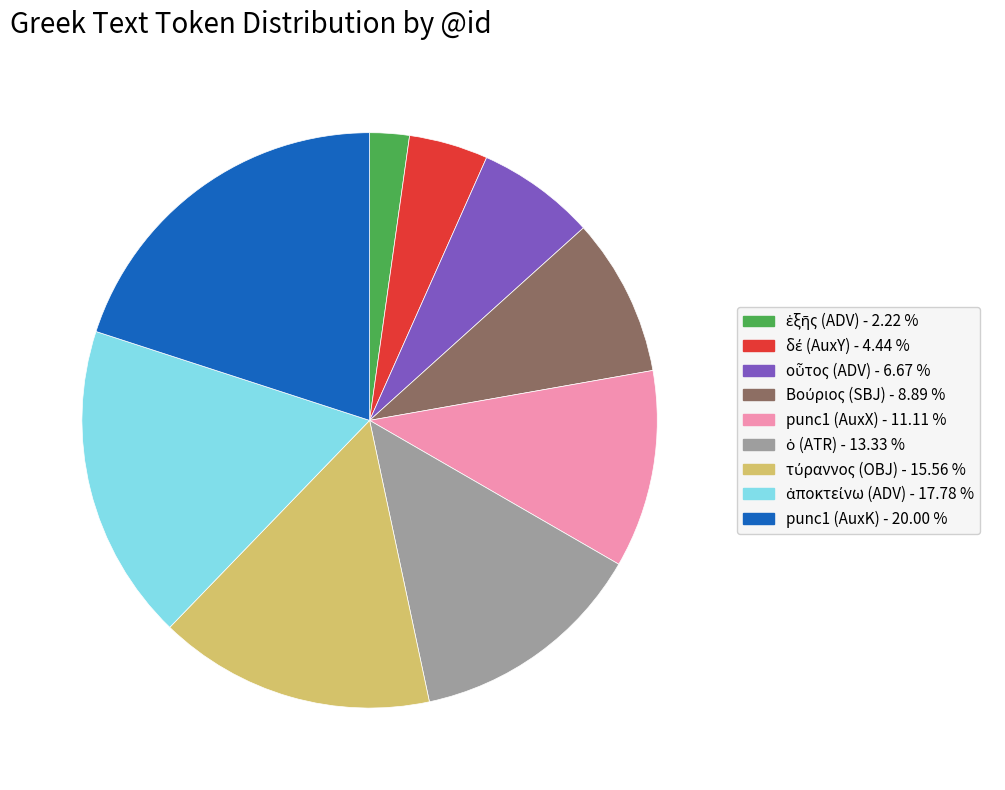

Is there a majority slice in this chart?

No